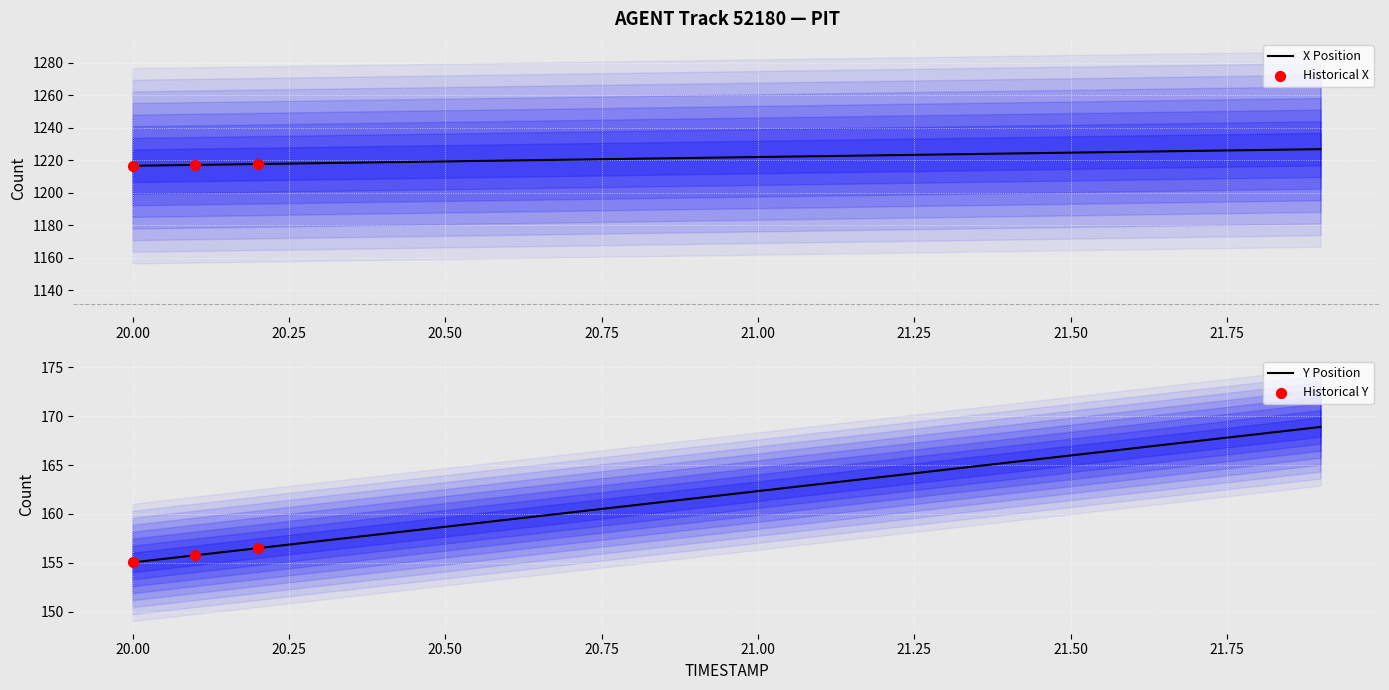

At which label does Y Position reach its minimum?

20.00